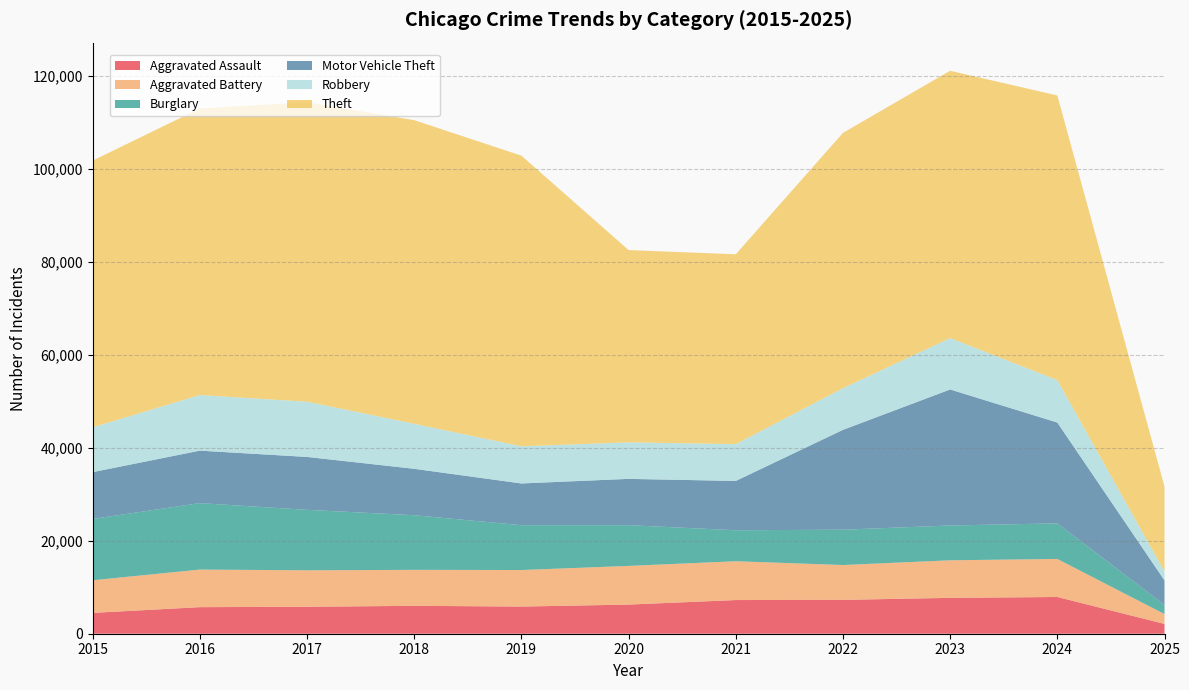

Reading left to right, transcribe all the data shown in this chart.

Aggravated Assault: 4480	5713	5793	6002	5841	6265	7242	7281	7712	7901	2108
Aggravated Battery: 7018	8085	7845	7734	7858	8320	8346	7494	8078	8179	2123
Burglary: 13184	14289	13001	11747	9638	8758	6662	7594	7484	7651	1943
Motor Vehicle Theft: 10068	11285	11380	9985	8978	9959	10605	21470	29254	21688	5295
Robbery: 9638	11960	11881	9681	7995	7855	7920	8965	11053	9124	1899
Theft: 57352	61623	64386	65289	62498	41347	40819	54896	57480	61209	18274